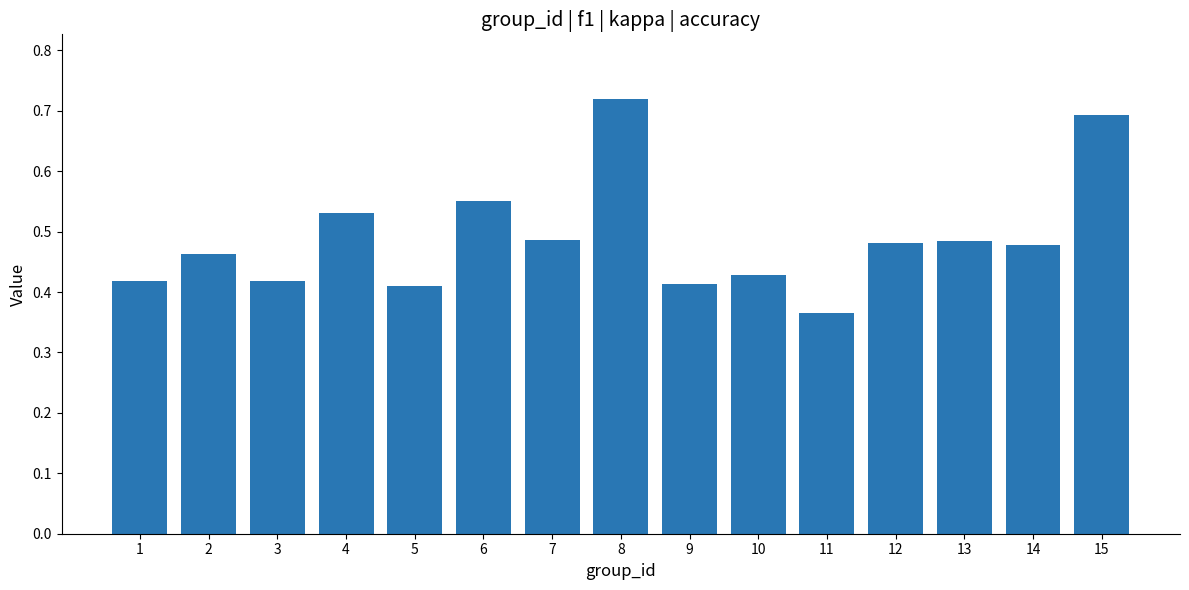

The chart shows a value of 0.6 at 1. True or false?

False